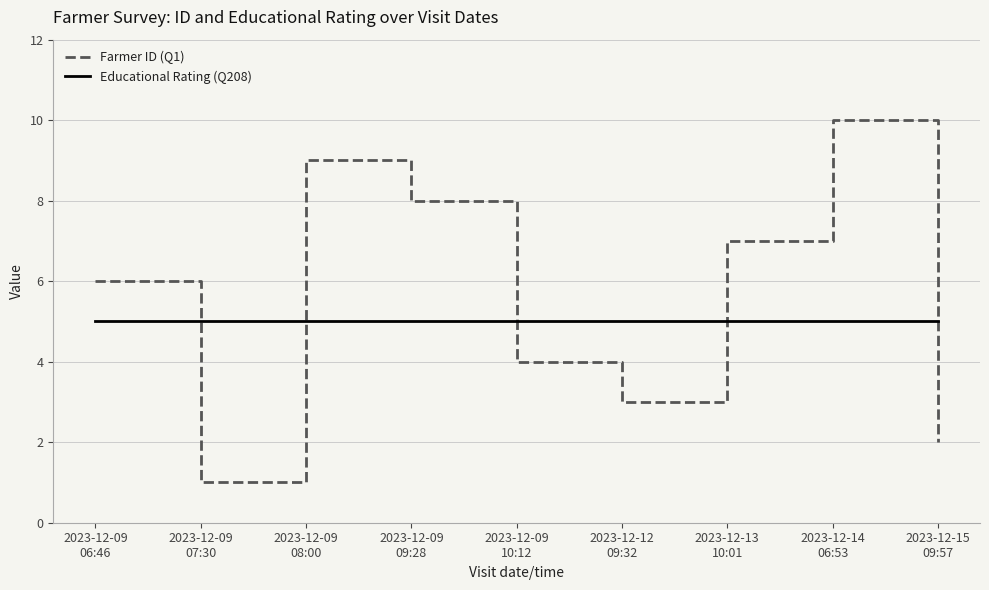

At which category is the sum across all series the highest?

2023-12-14
06:53